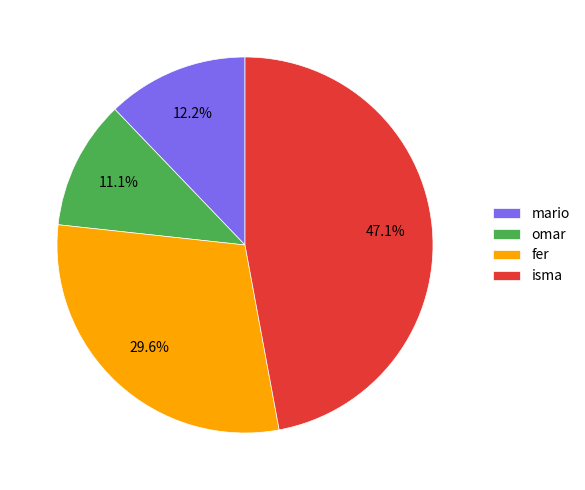

What is the largest slice in the pie chart?

isma